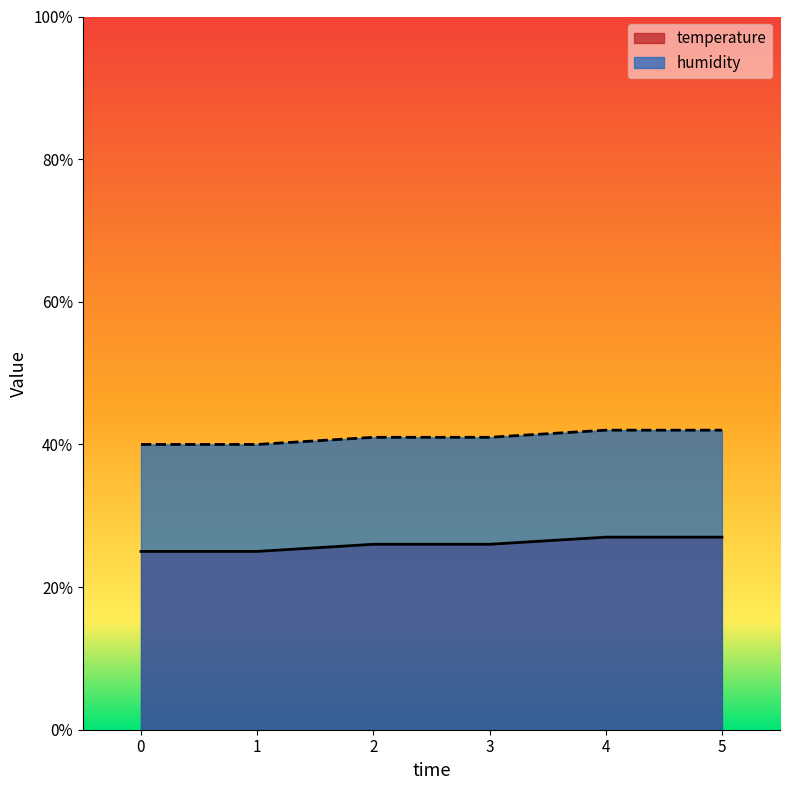

True or false: humidity and temperature cross at least once.

False